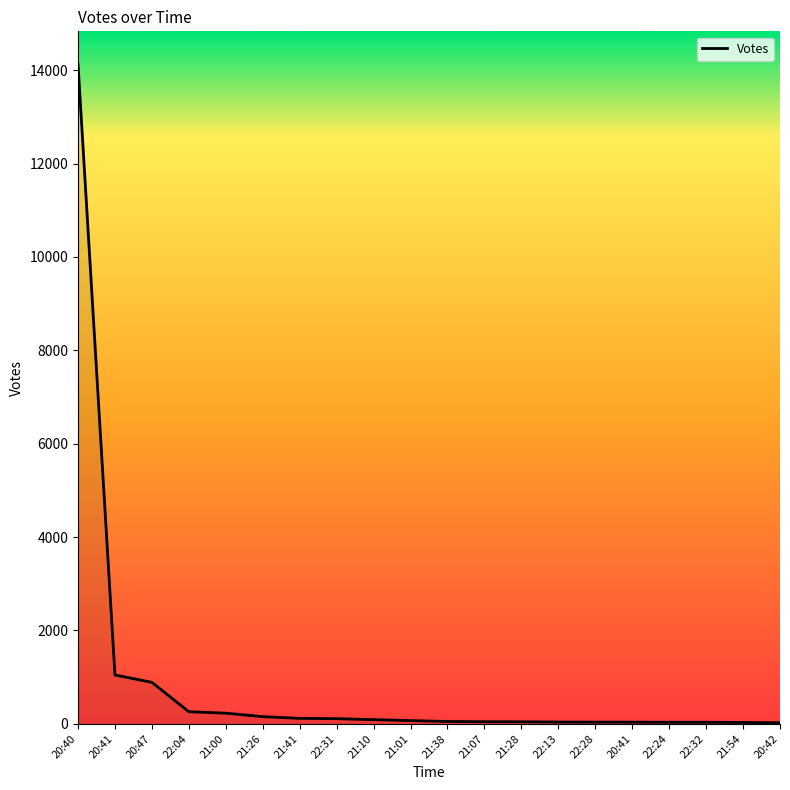

Reading left to right, what are all the values shown in this chart?

20:40=14126	20:41=1045	20:47=887	22:04=258	21:00=227	21:26=152	21:41=116	22:31=109	21:10=88	21:01=68	21:38=49	21:07=44	21:28=42	22:13=37	22:28=35	20:41=34	22:24=32	22:32=32	21:54=28	20:42=22